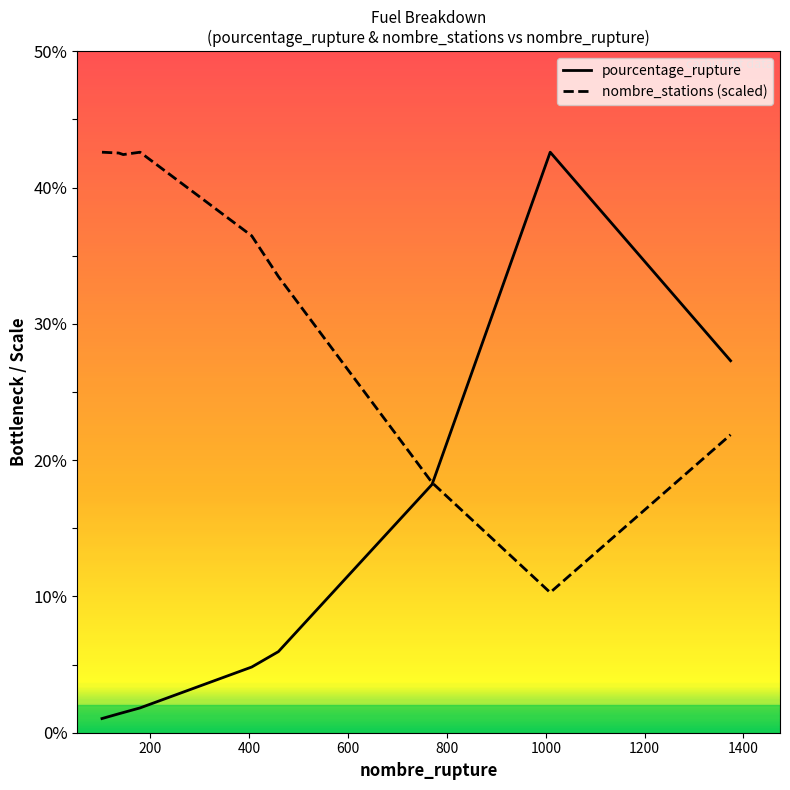

Which series ends up on top after the final intersection of nombre_stations (scaled) and pourcentage_rupture?

pourcentage_rupture